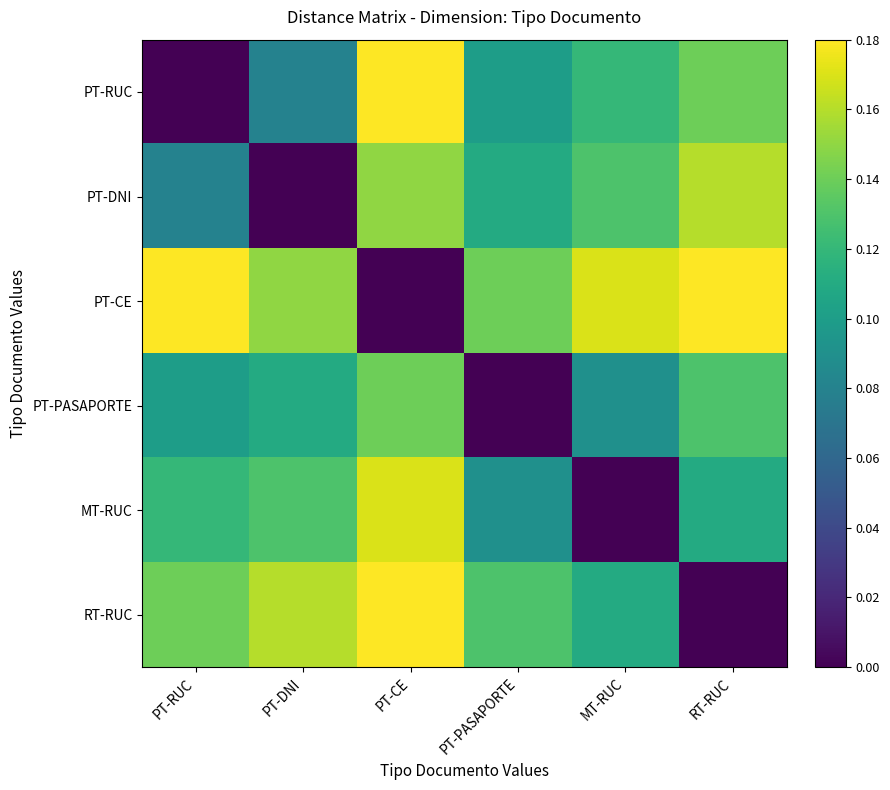

Rank the series by their maximum value, from lowest to highest.

PT-PASAPORTE, PT-DNI, MT-RUC, PT-RUC, PT-CE, RT-RUC